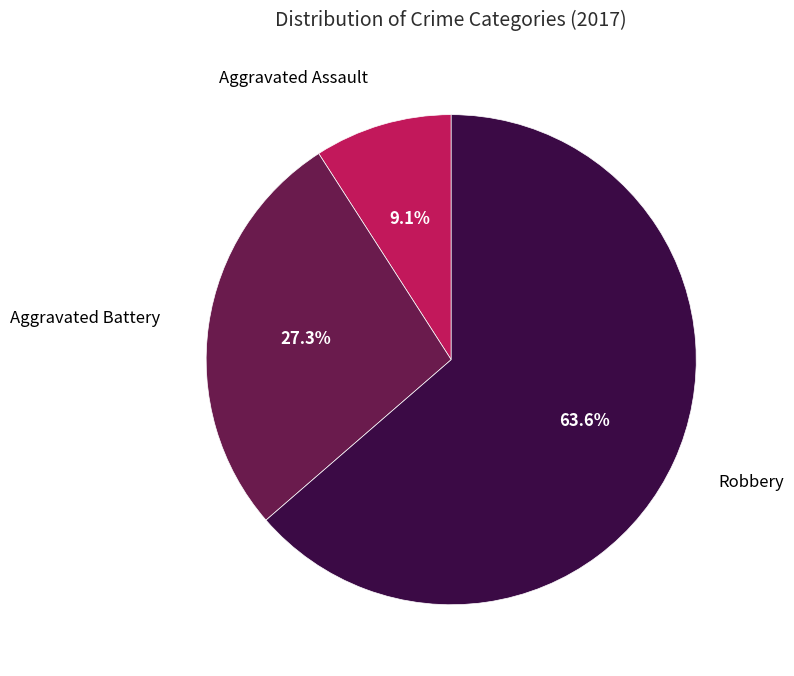

The Robbery slice represents 64% of the pie. True or false?

True